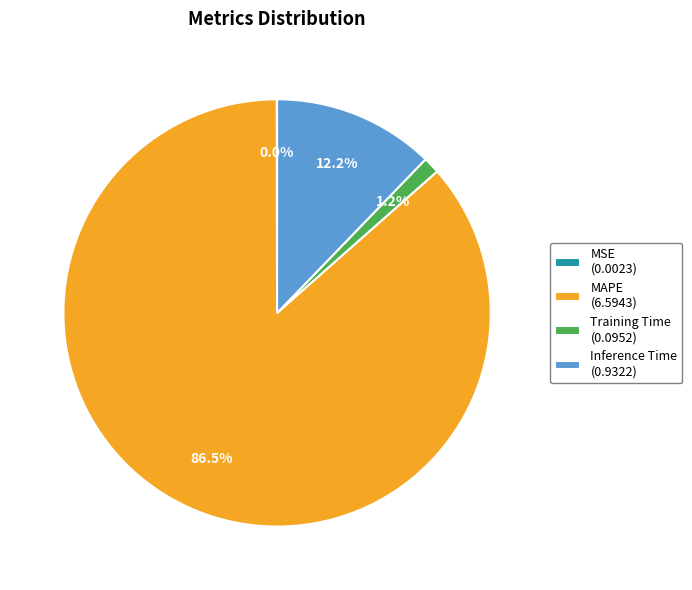

Does any single category account for the majority?

Yes